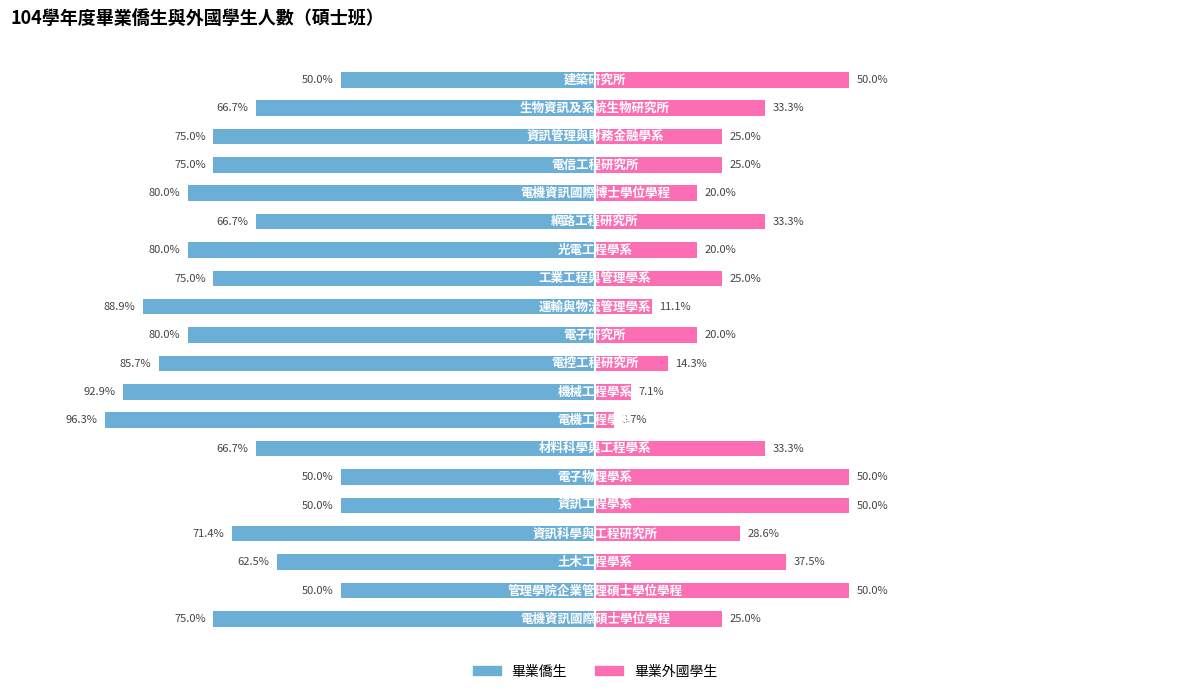

What is the sum of the 畢業外國學生 values at 0 and 7?

28.7